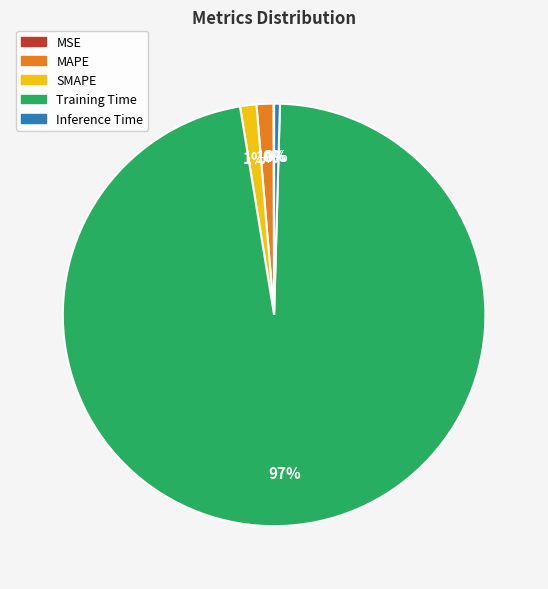

Is there any slice that represents more than half of the pie?

Yes